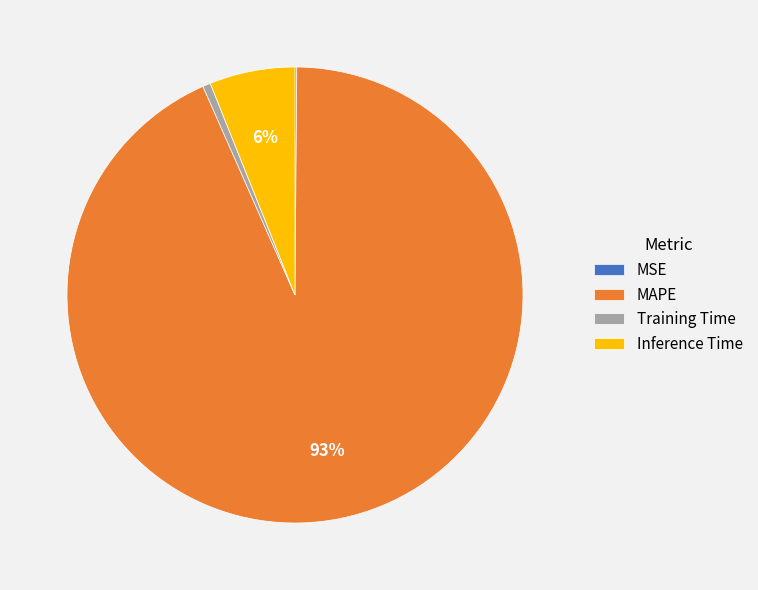

Is there any slice that represents more than half of the pie?

Yes